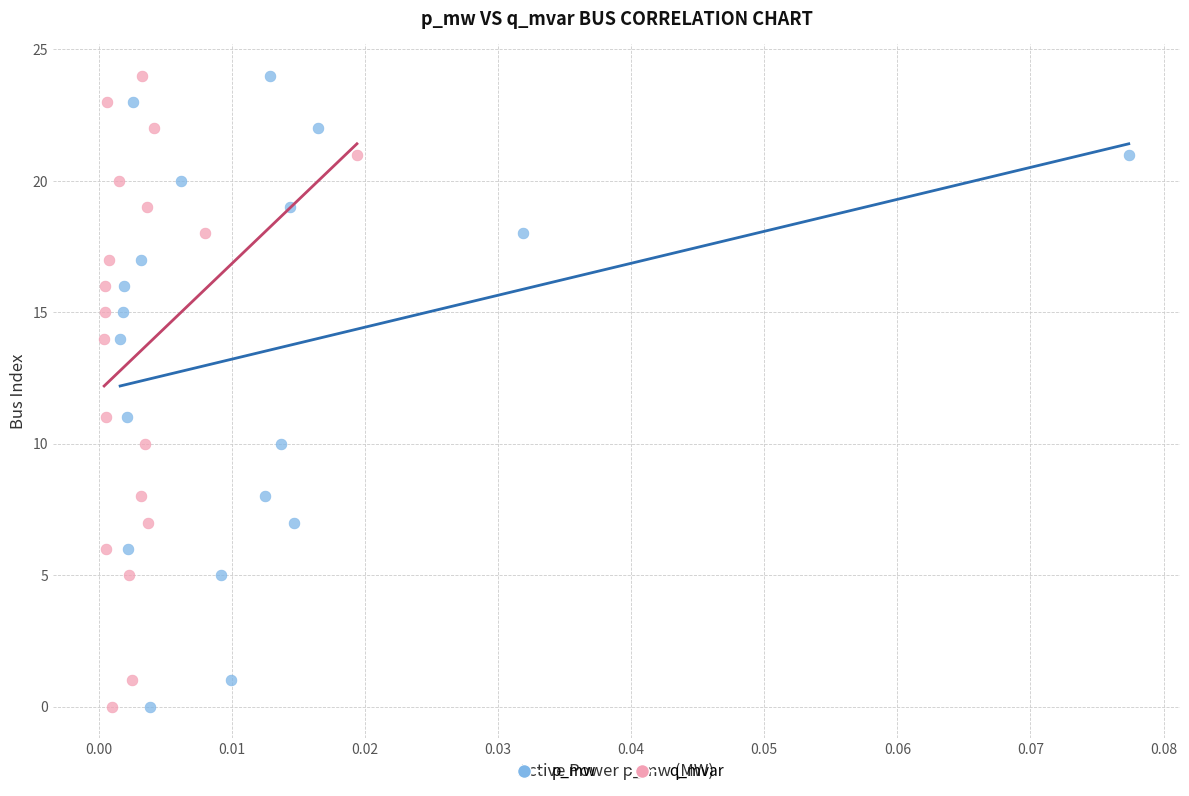

What are all the series names shown in the legend?

p_mw, q_mvar